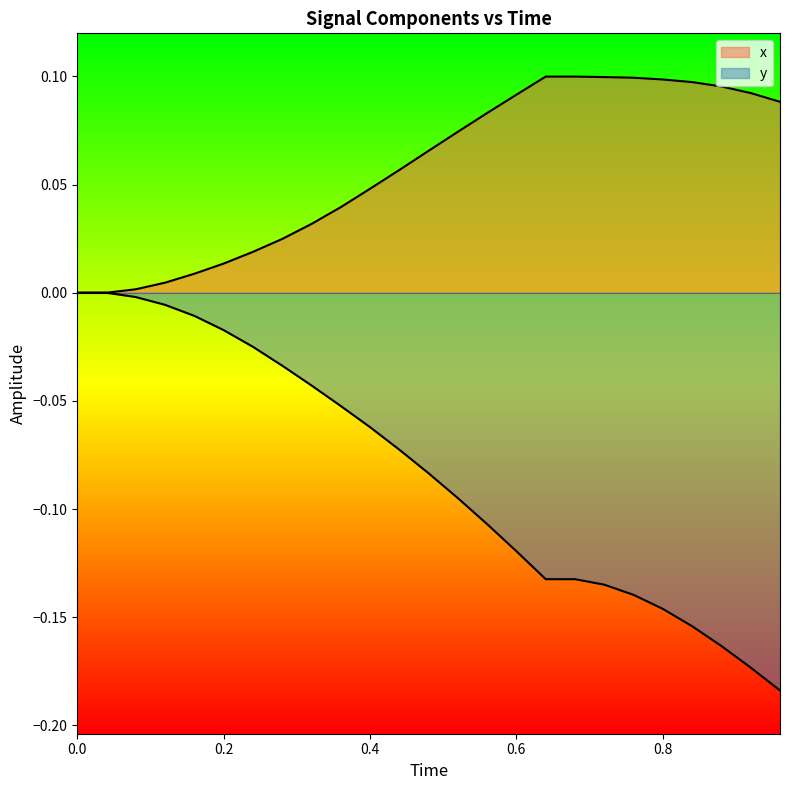

The y series shows -0.1 at 0.6. True or false?

True